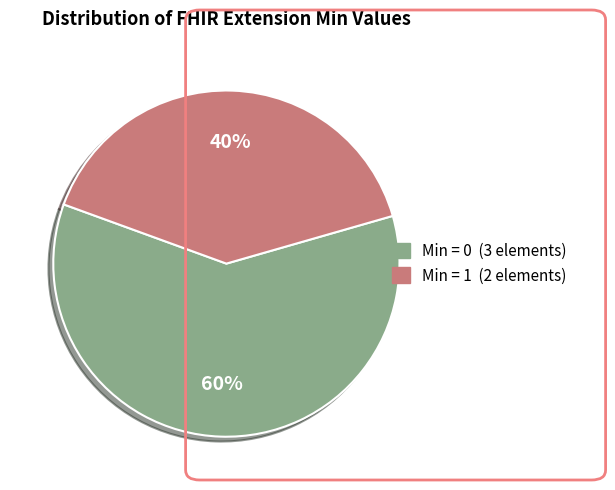

To the nearest percent, what is the difference between the largest and smallest slice percentages?

20%